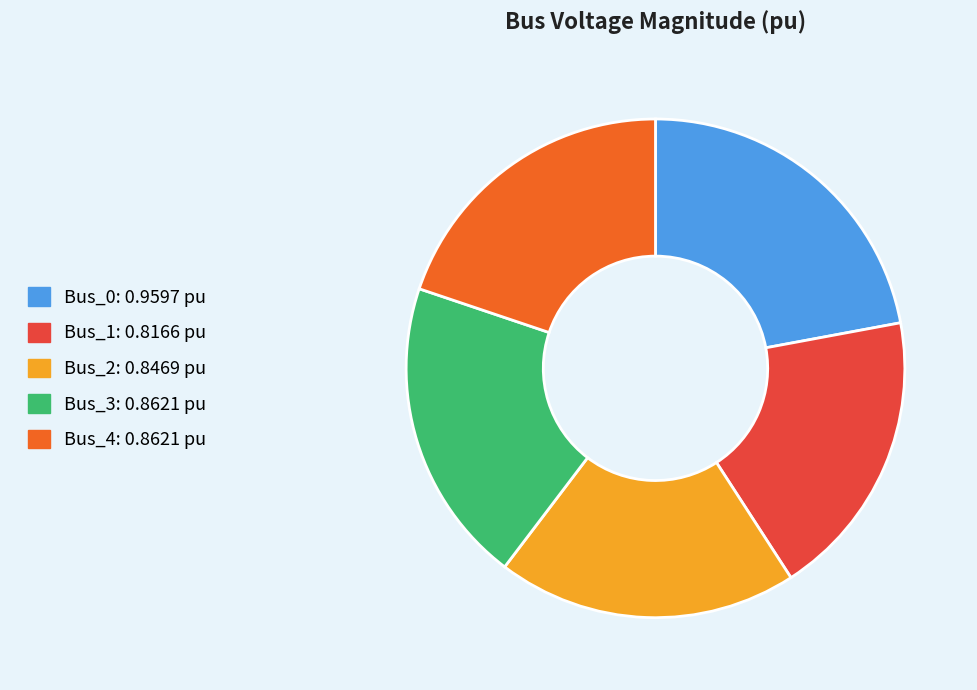

Does any single category account for the majority?

No